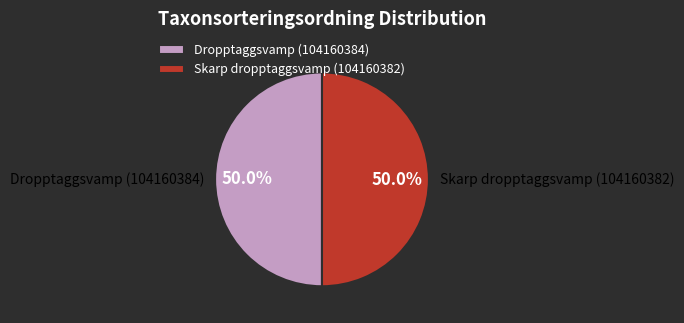

Count the number of slices in the pie.

2